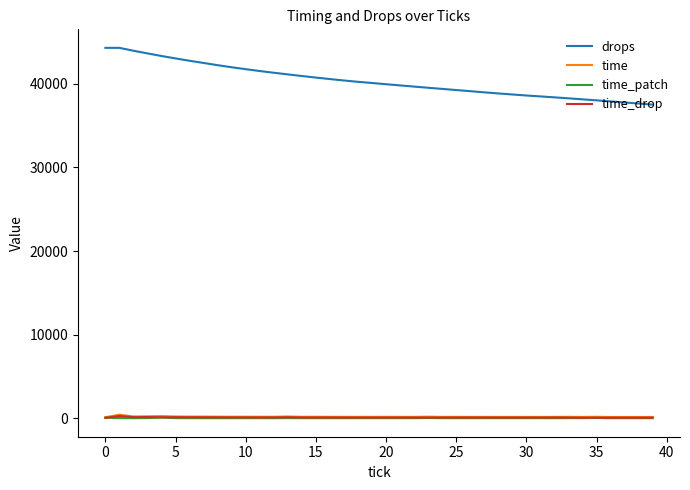

True or false: drops and time_drop intersect in this chart.

False